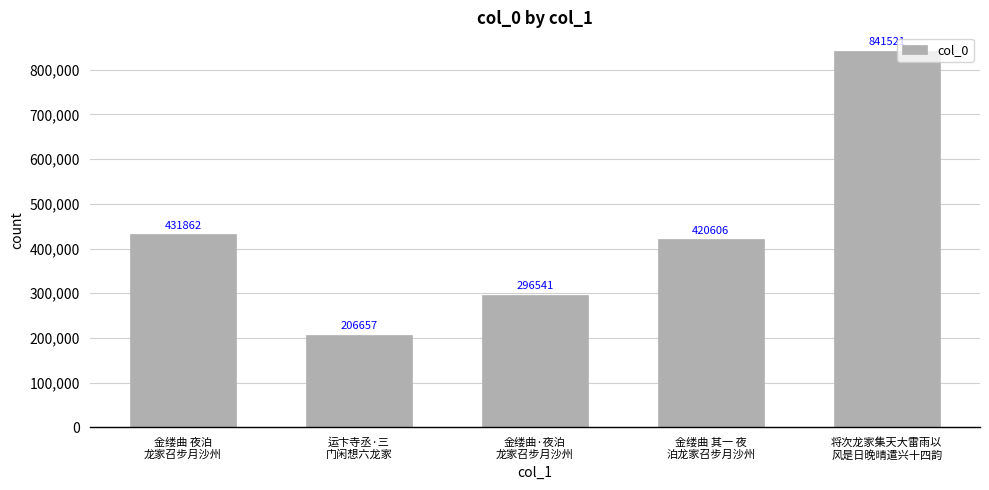

What is the sum of the values at 将次龙家集天大雷雨以
风是日晚晴遣兴十四韵 and 金缕曲 夜泊
龙家召步月沙州?

1273383